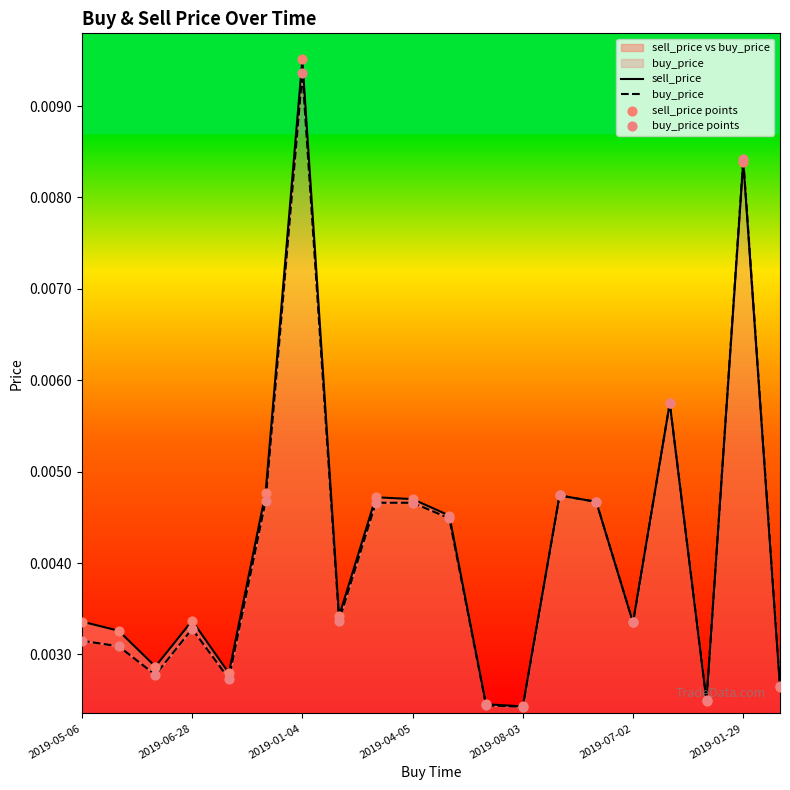

Which series has the largest Y range (max minus min)?

sell_price